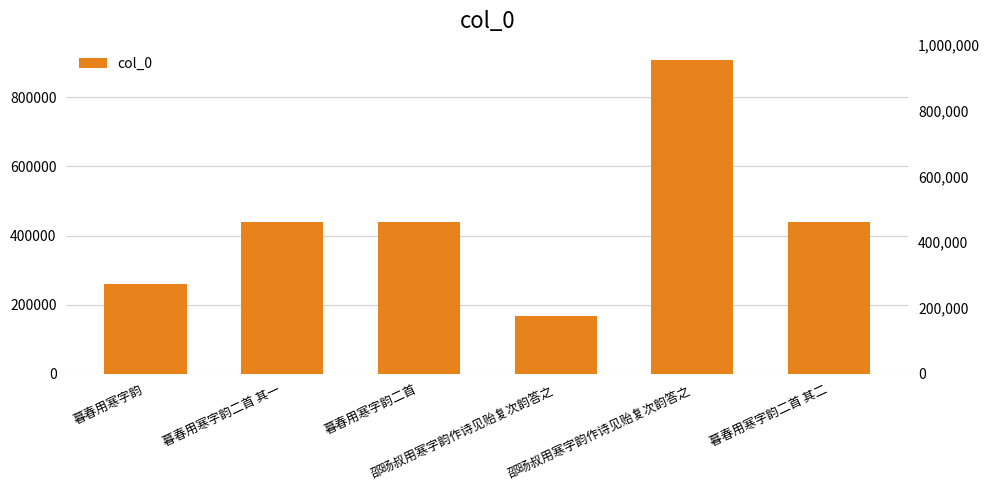

Reading left to right, list all the values displayed in this chart.

260227	437702	439516	166508	906085	437703